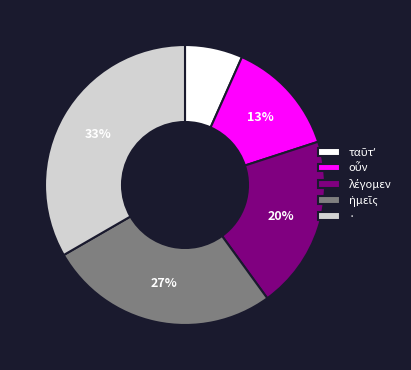

What is the largest slice in the pie chart?

·